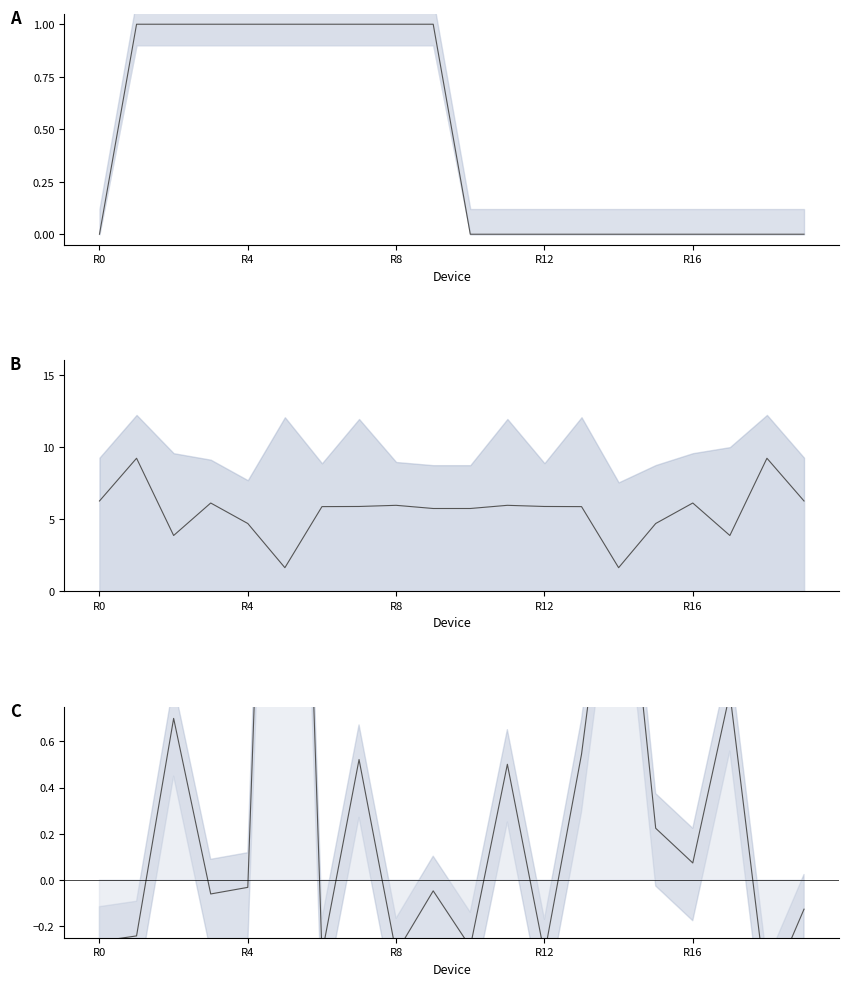

How many interior local peaks does the l_res series have?

6